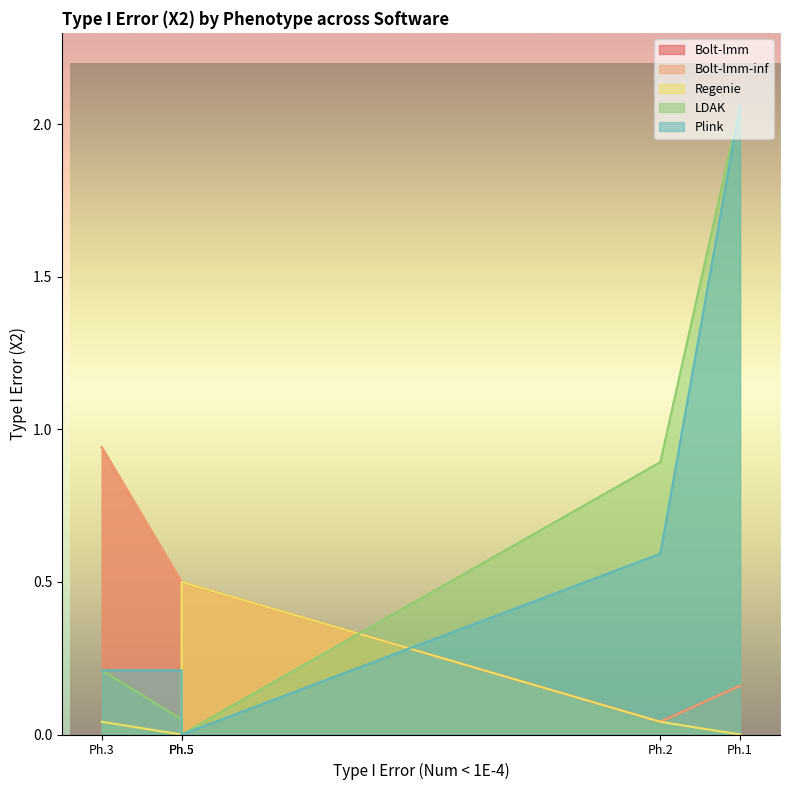

Which series has the widest spread of values?

LDAK